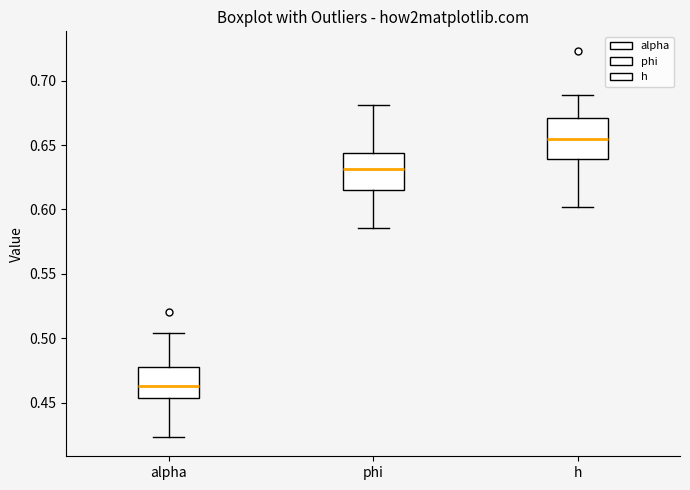

Where does the median line of the box for alpha sit on the y-axis? The values are not printed on the chart, so give them approximately, as read against the axis.

0.465